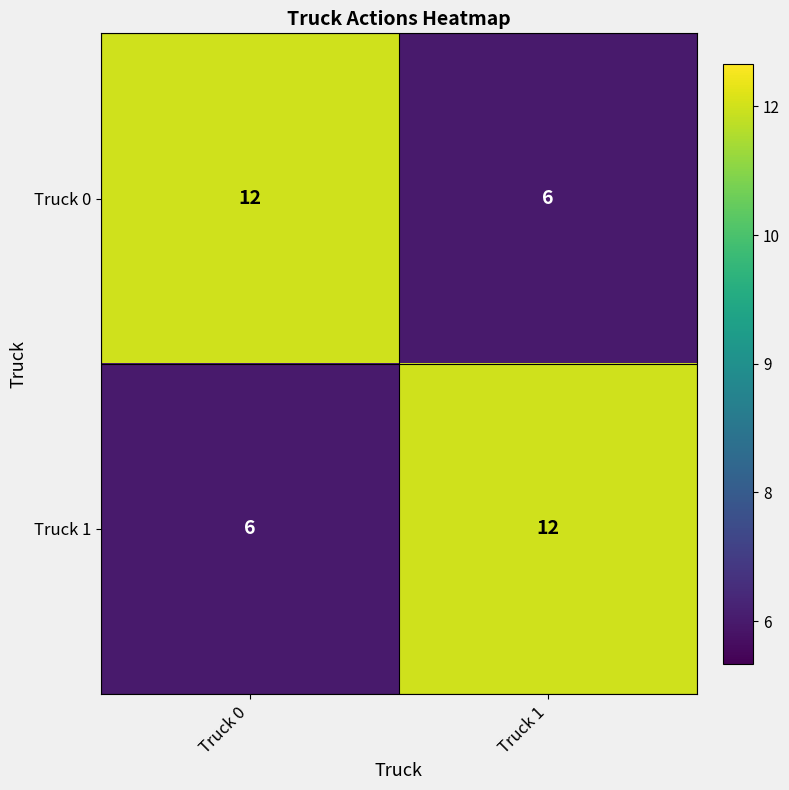

At Truck 1, list the series in order from largest to smallest.

Truck 1, Truck 0